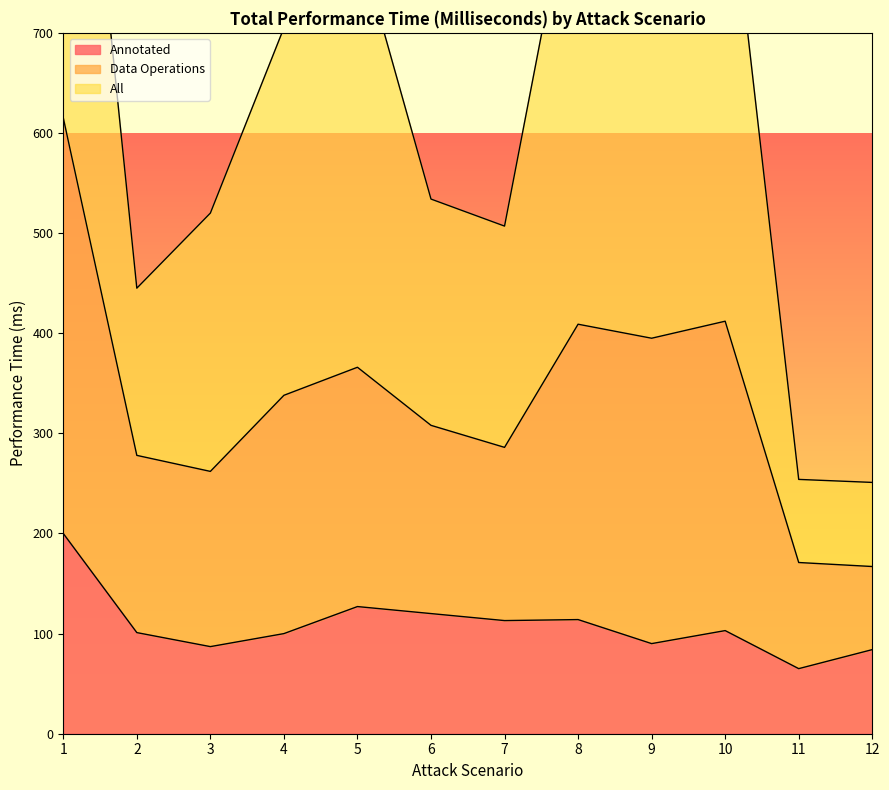

True or false: Data Operations and Annotated intersect in this chart.

False